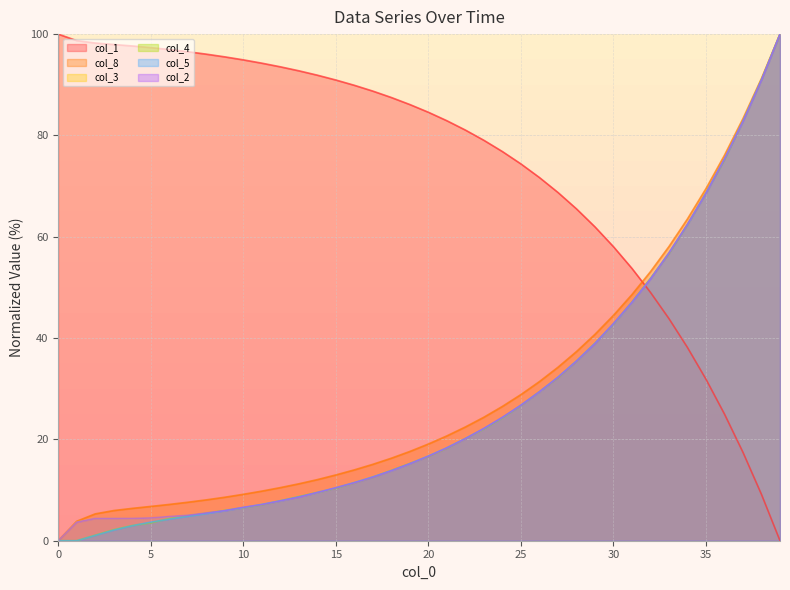

At 21.0, list the series in order from smallest to largest.

col_4, col_2, col_3, col_5, col_8, col_1